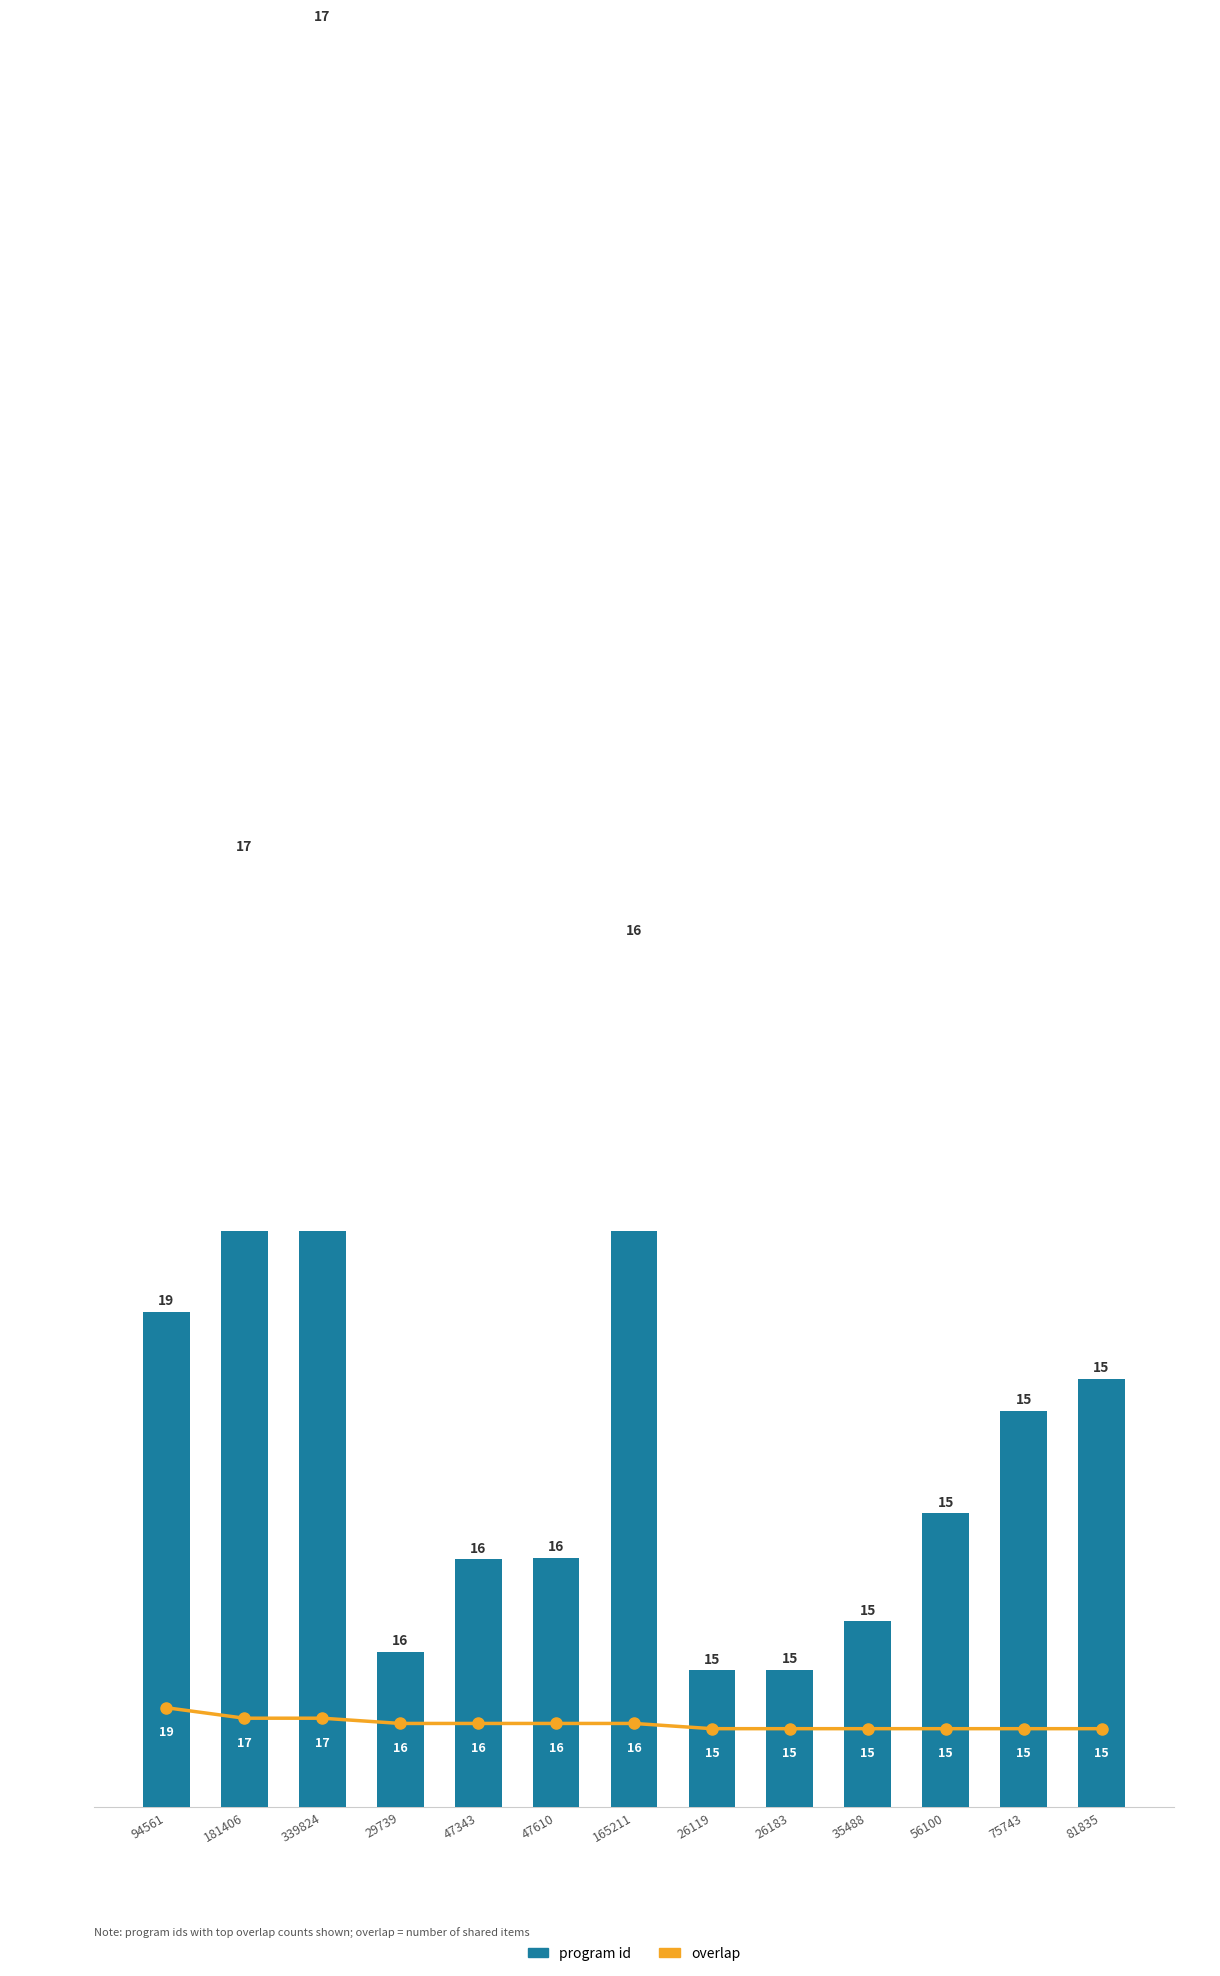

Which series has the largest total across all categories?

program id